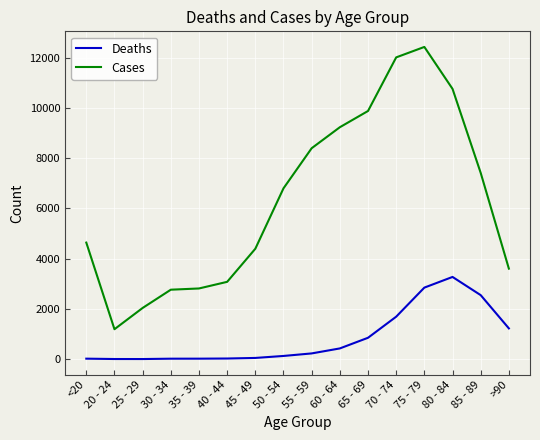

True or false: Cases and Deaths cross at least once.

False